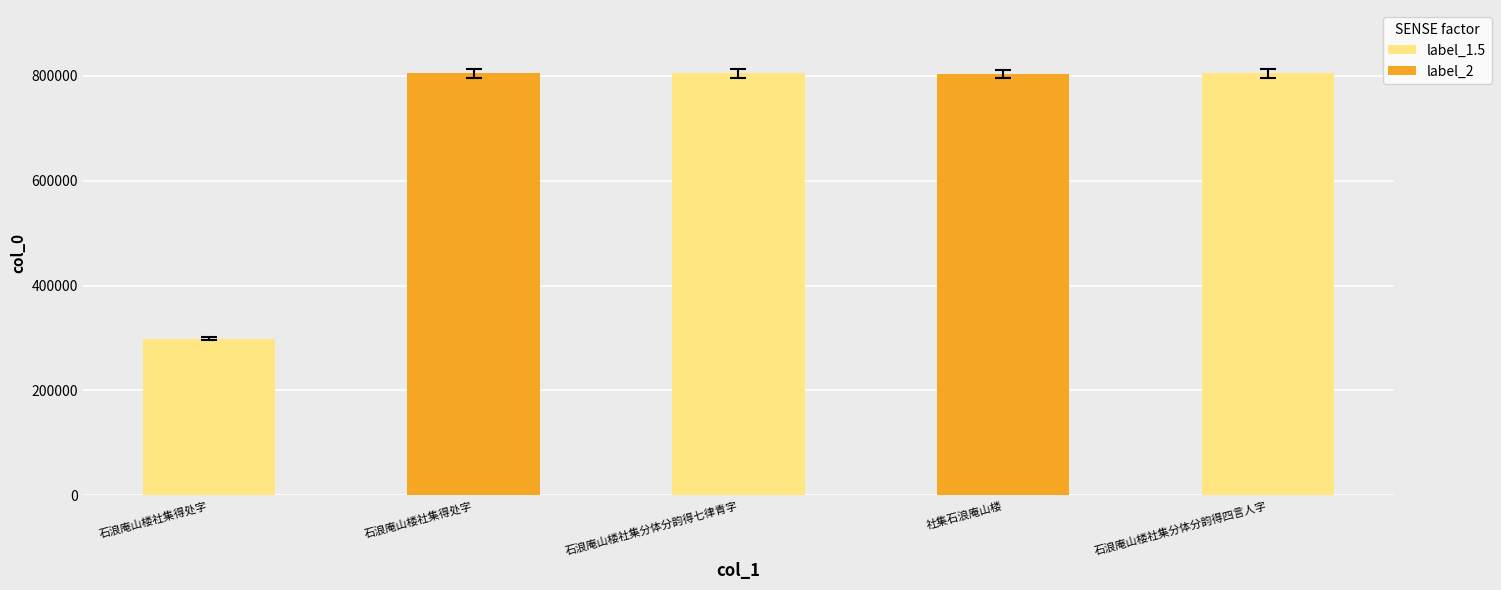

What is the value of the 4th bar from the left?

803601